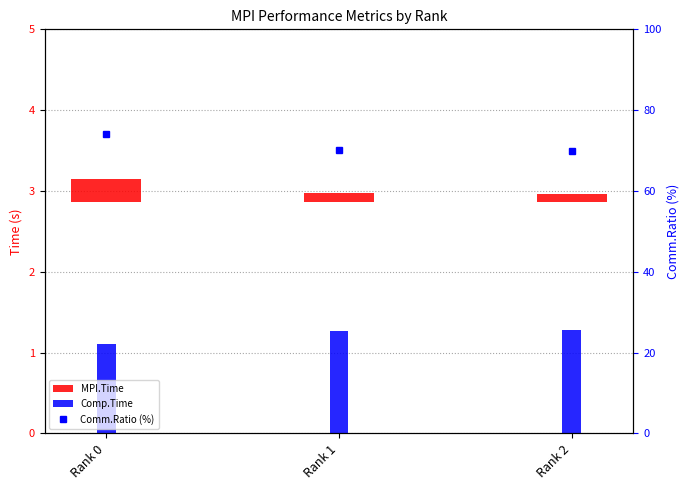

What is the sum of all MPI.Time values?

0.5